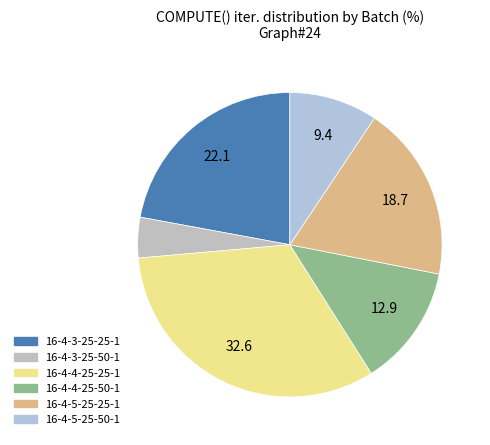

What is the largest slice in the pie chart?

16-4-4-25-25-1